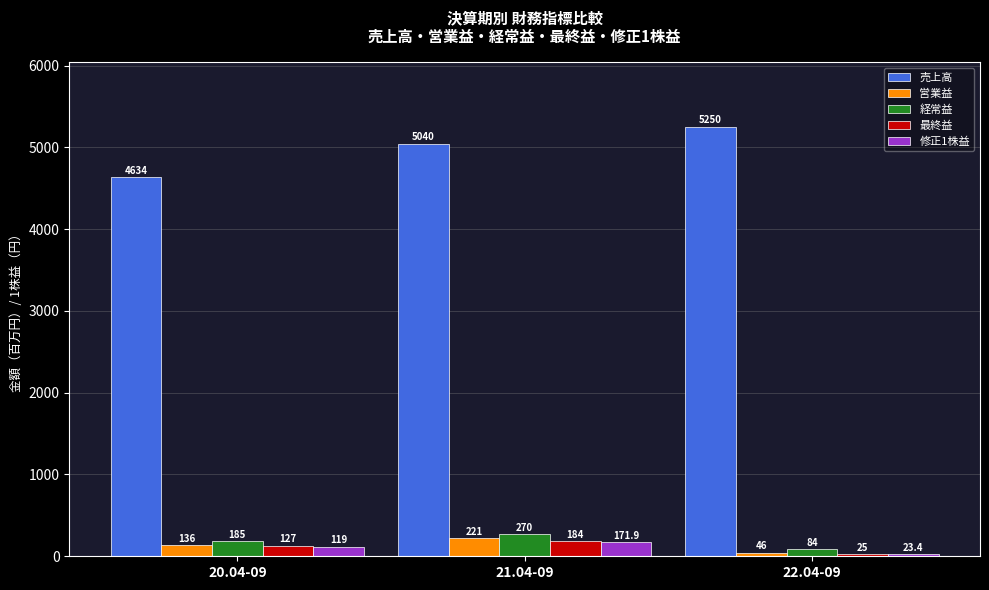

What are all the series names shown in the legend?

売上高, 営業益, 経常益, 最終益, 修正1株益